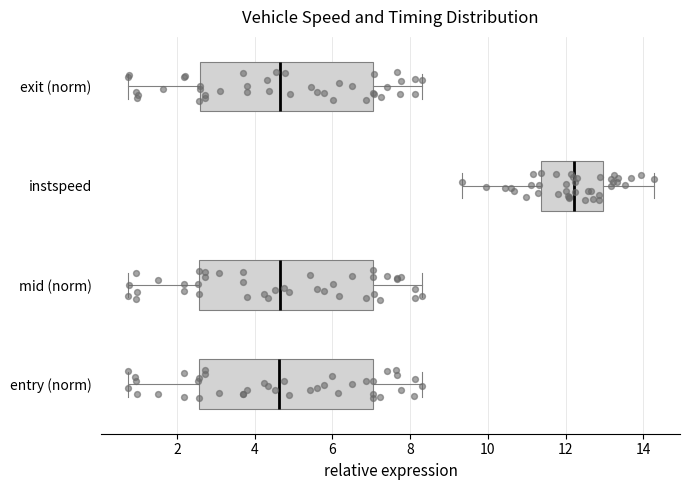

Reading bottom to top, read every box against the x-axis: the position of its median line, the range the box covers, and the ends of its whiskers. The values are not printed on the chart, so give them approximately, as read against the axis.

entry (norm): median 4.6, box 2.6 to 7.0, whiskers 0.8 to 8.4
mid (norm): median 4.6, box 2.6 to 7.0, whiskers 0.8 to 8.4
instspeed: median 12.2, box 11.4 to 13.0, whiskers 9.4 to 14.2
exit (norm): median 4.6, box 2.6 to 7.0, whiskers 0.8 to 8.4